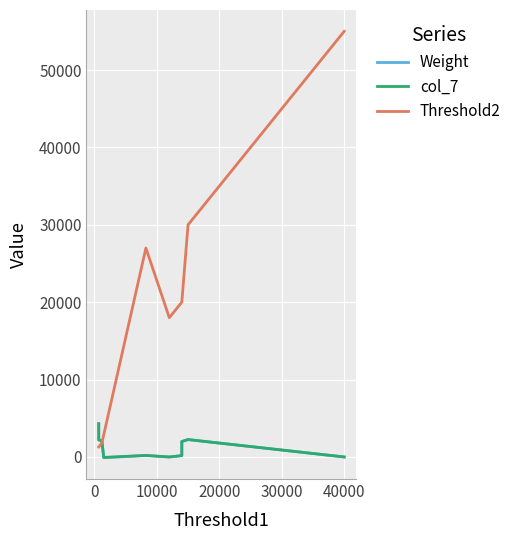

Where is the first local maximum?

4